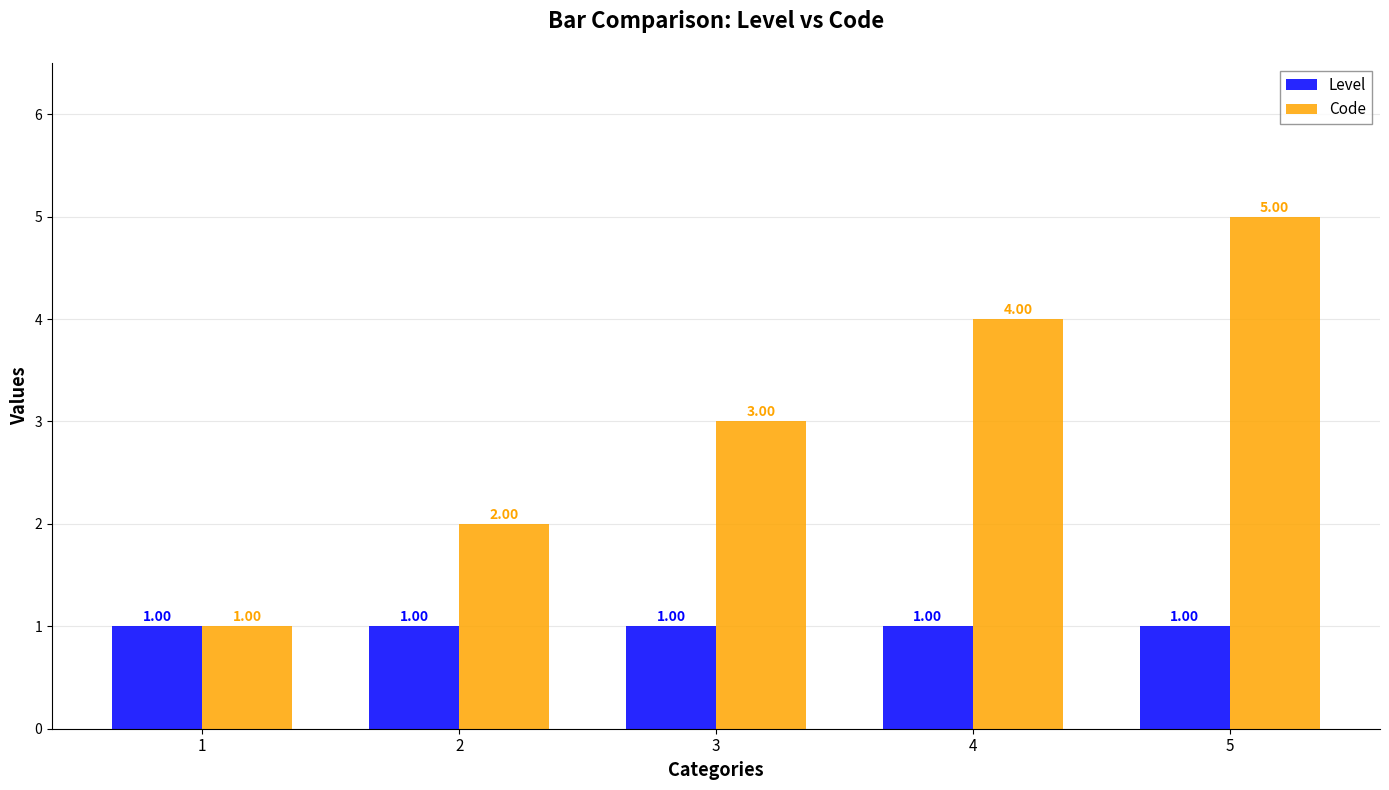

Count the number of categories in the chart.

5